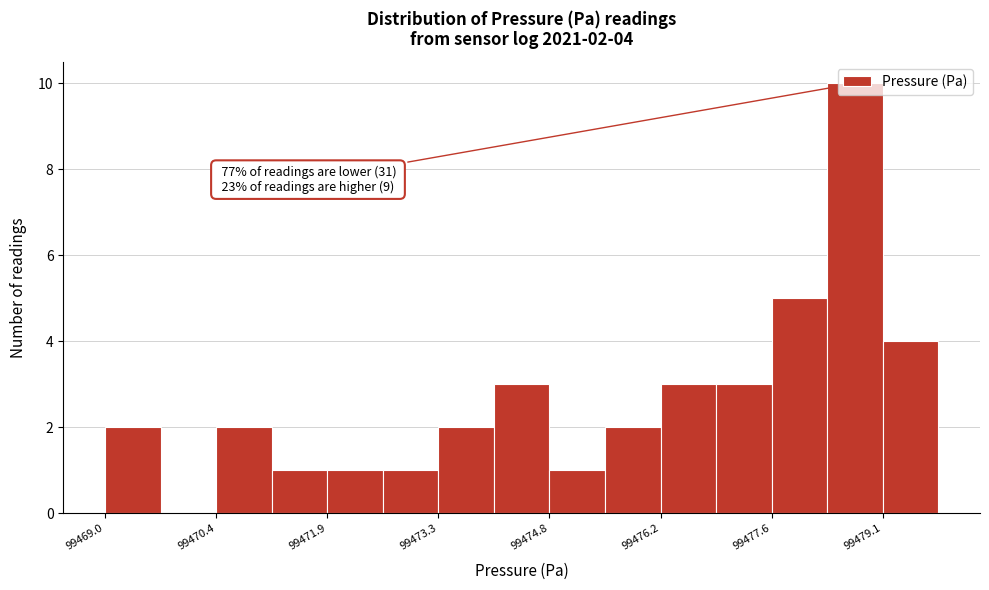

Read against the x-axis, roughly where is the centre of the tallest bar?

99478.8